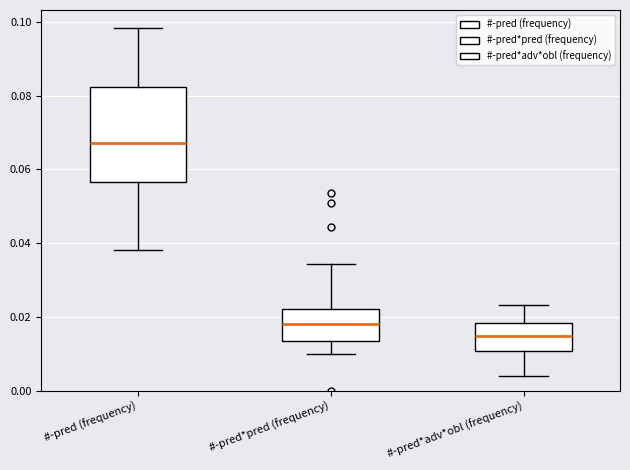

Reading left to right, transcribe this box plot: for each box, give where its median line is, the range the box spans, and where its two whiskers end, as read against the y-axis. The values are not printed on the chart, so give them approximately, as read against the axis.

#-pred (frequency): median 0.068, box 0.056 to 0.082, whiskers 0.038 to 0.098
#-pred*pred (frequency): median 0.018, box 0.014 to 0.022, whiskers 0.010 to 0.034
#-pred*adv*obl (frequency): median 0.014, box 0.010 to 0.018, whiskers 0.004 to 0.024